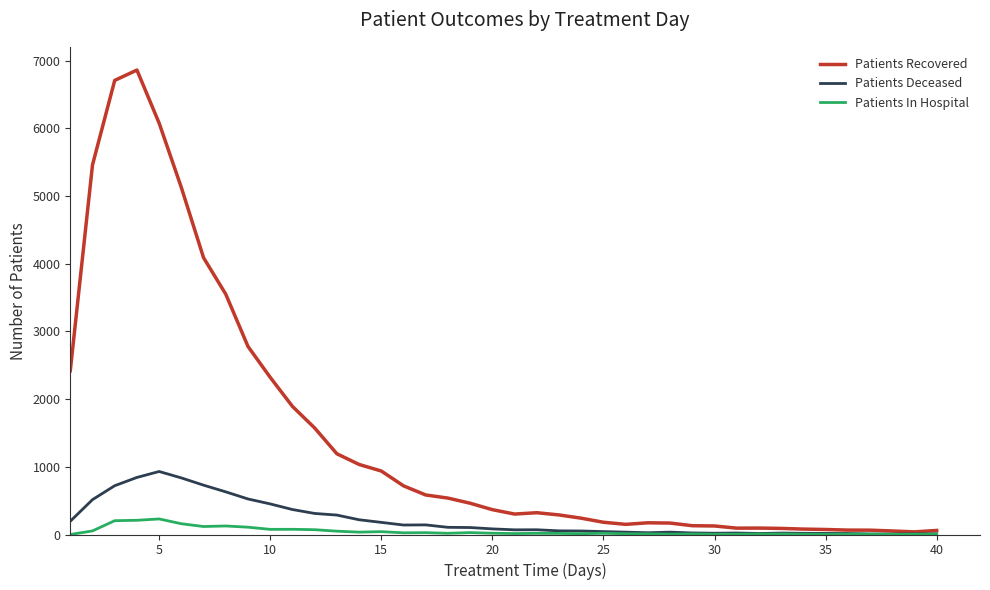

What is the highest value of the Patients Deceased series?

931